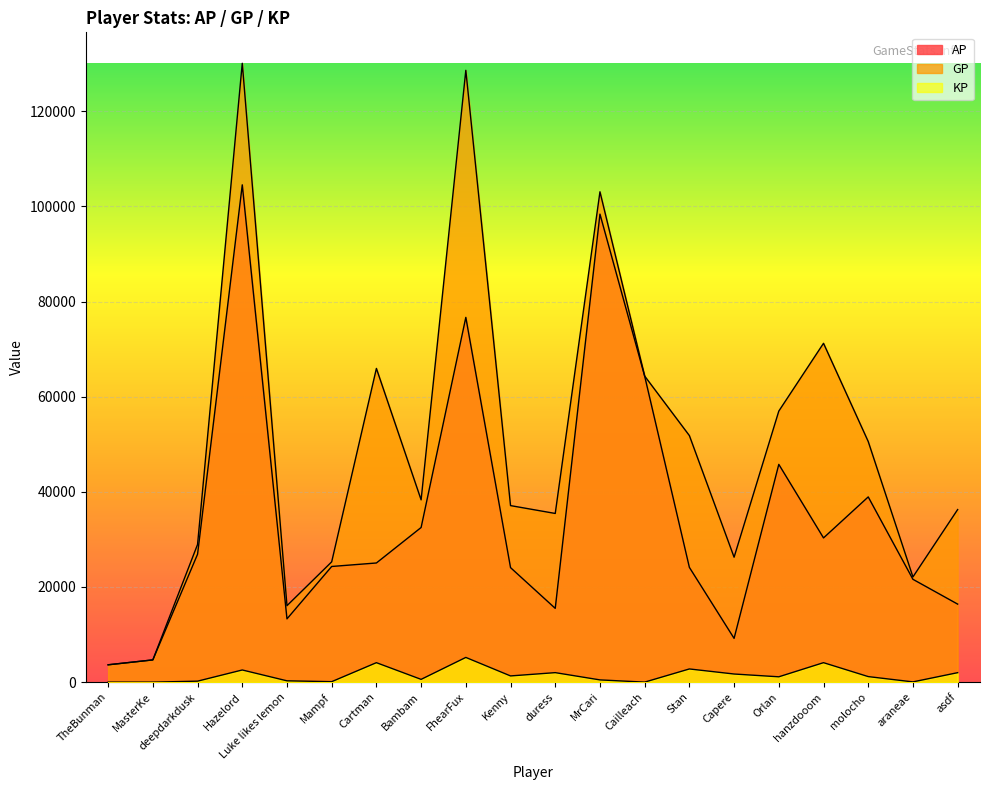

Which has a higher value, Cartman or Hazelord?

Hazelord